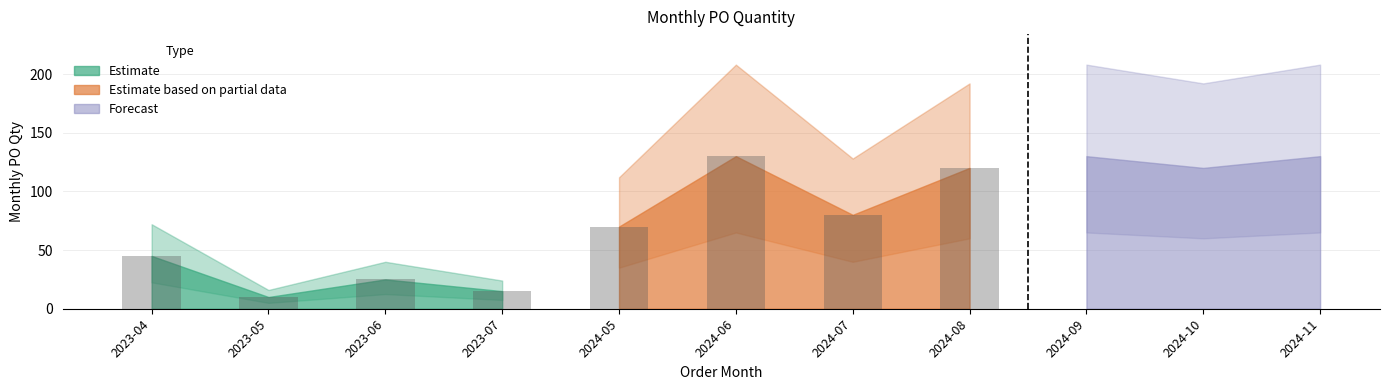

What is the change in value from 2023-05 to 2024-10?

+110